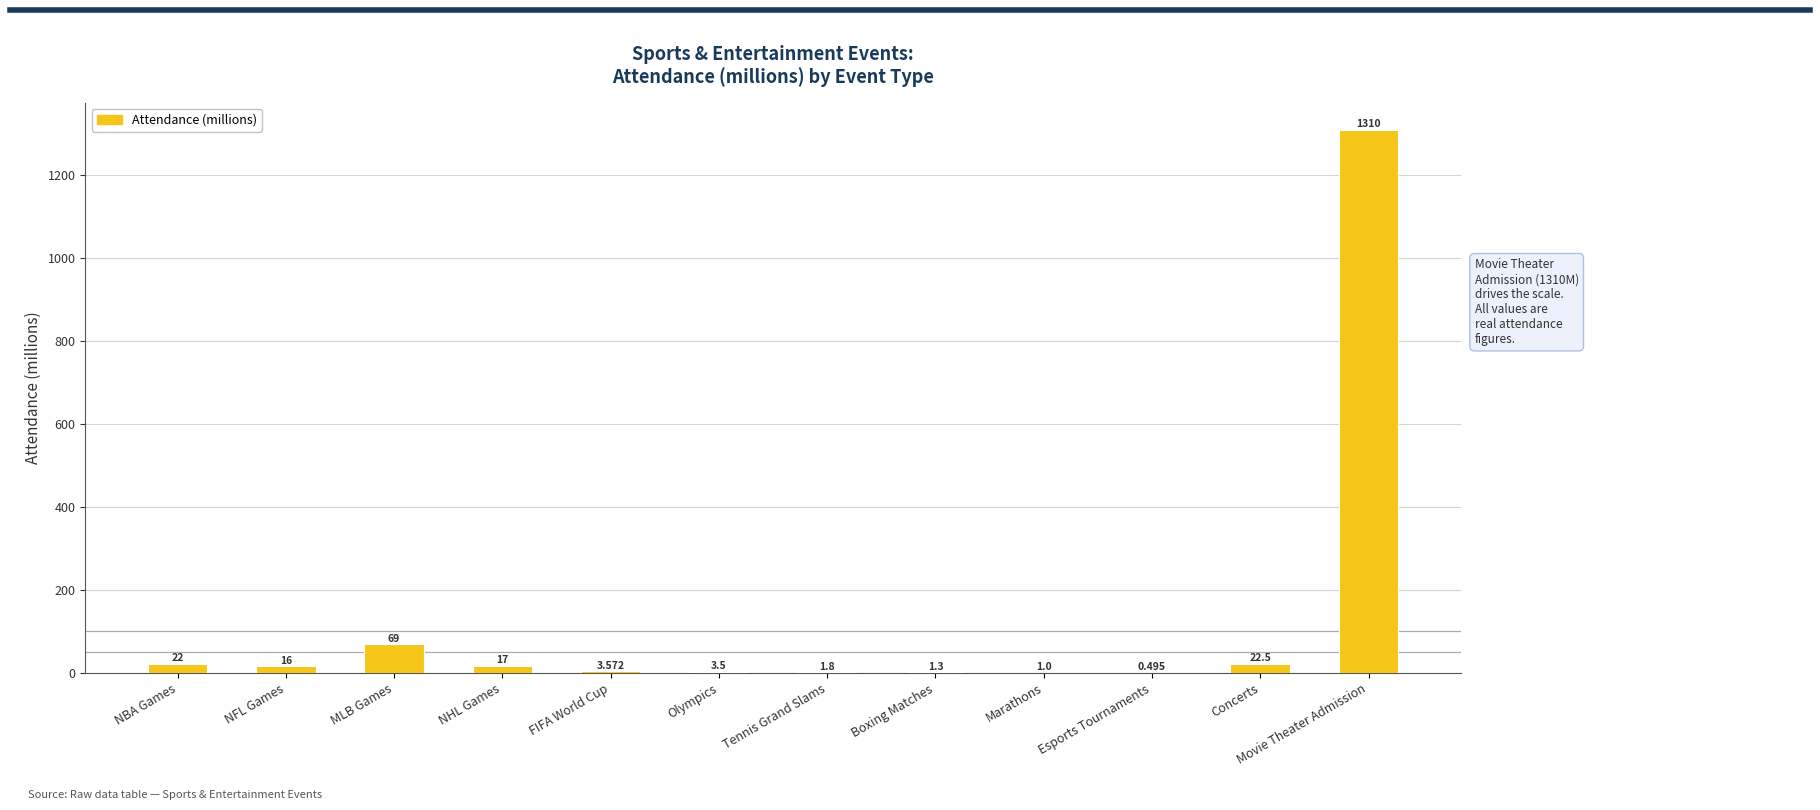

At which label is the value closest to 655?

MLB Games